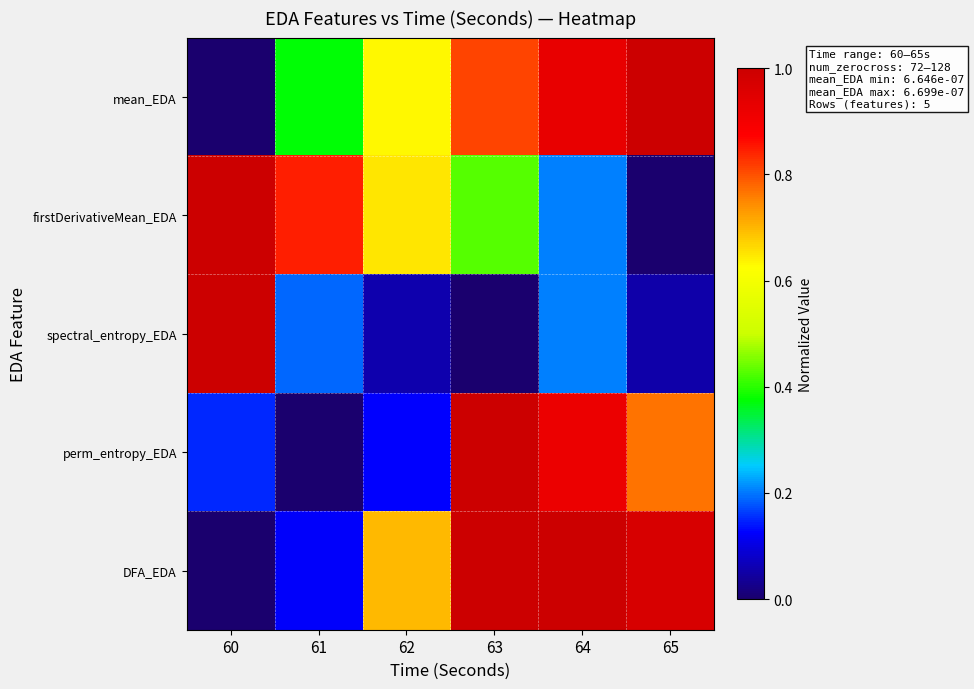

Which has a higher value, 63 or 60?

63